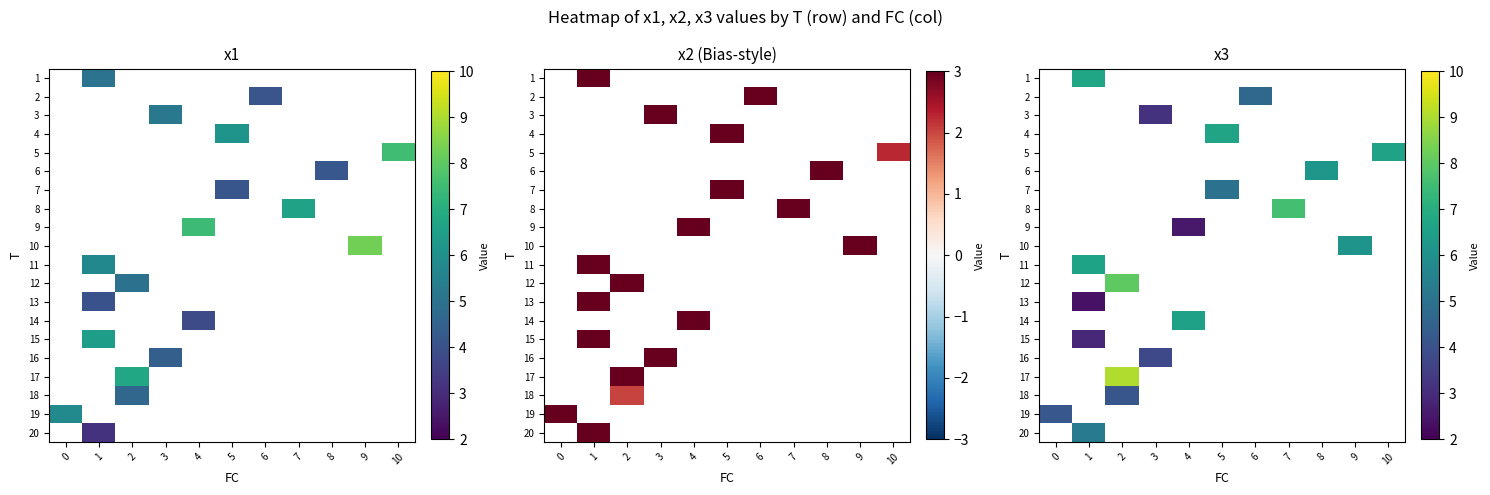

Which has a higher value, 7 or 6?

6